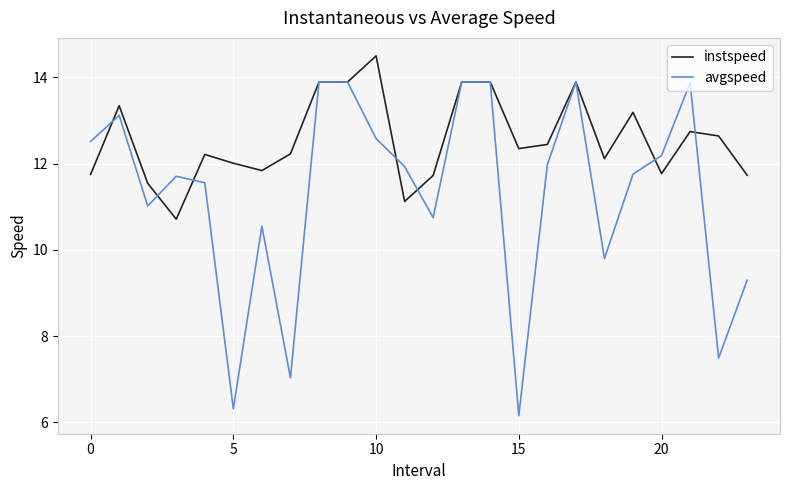

Which series has the widest spread of values?

avgspeed